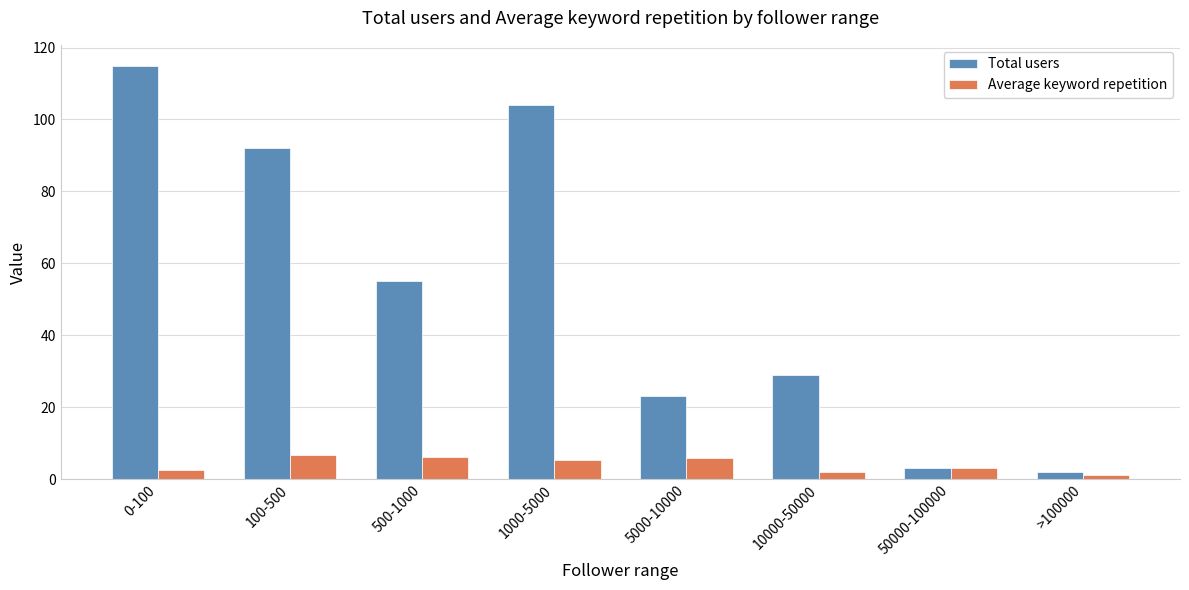

What is the sum of the Total users values at 50000-100000 and 1000-5000?

107.0